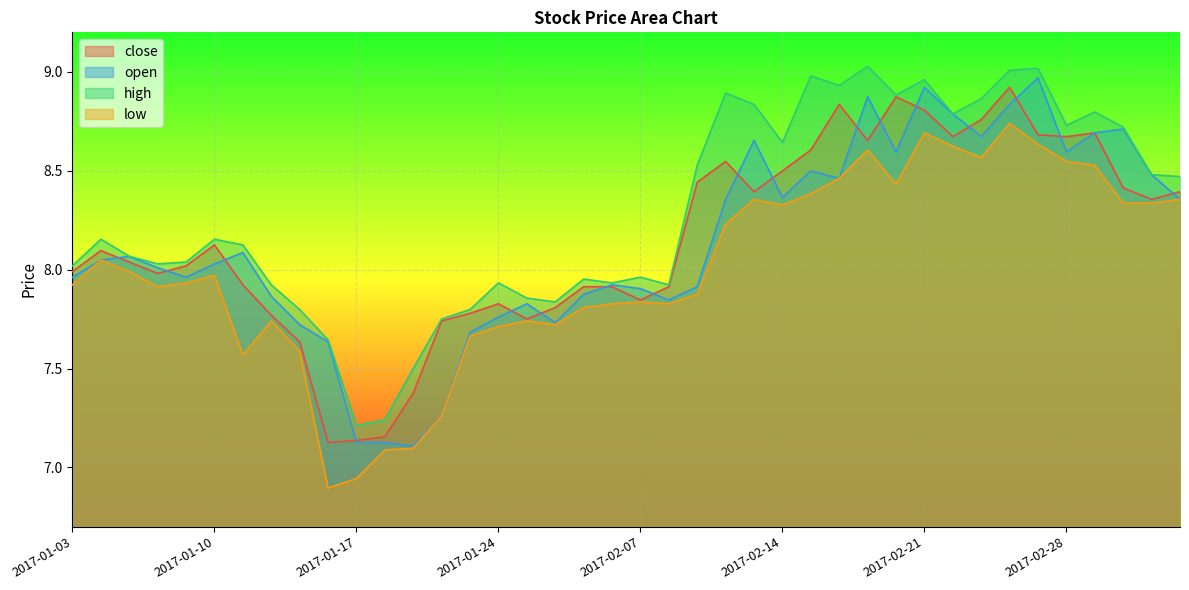

What is the difference between the highest and lowest values at 2017-01-23?

0.1